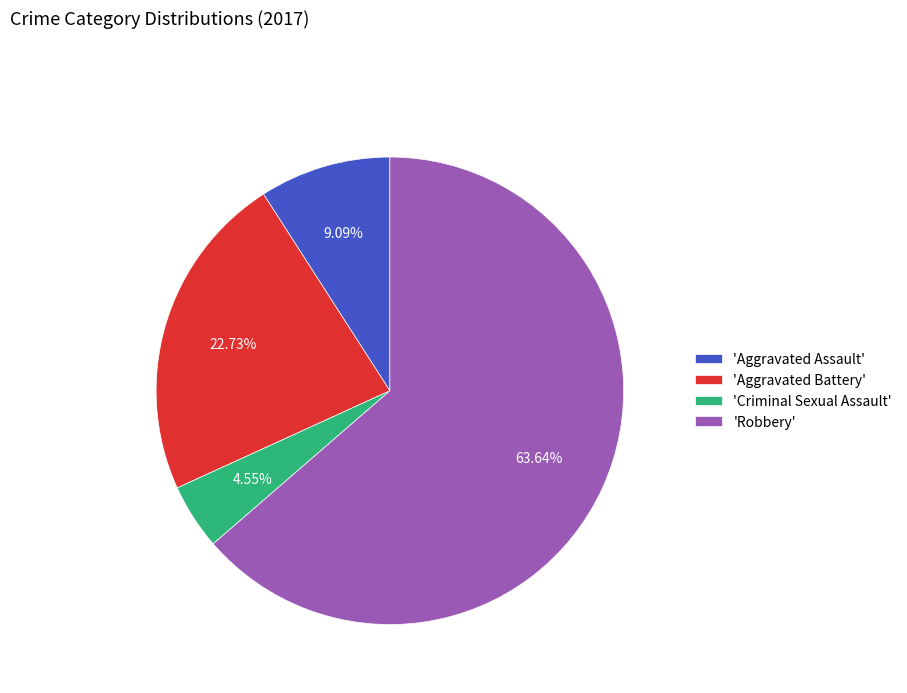

Which slice represents more than half of the pie?

'Robbery'